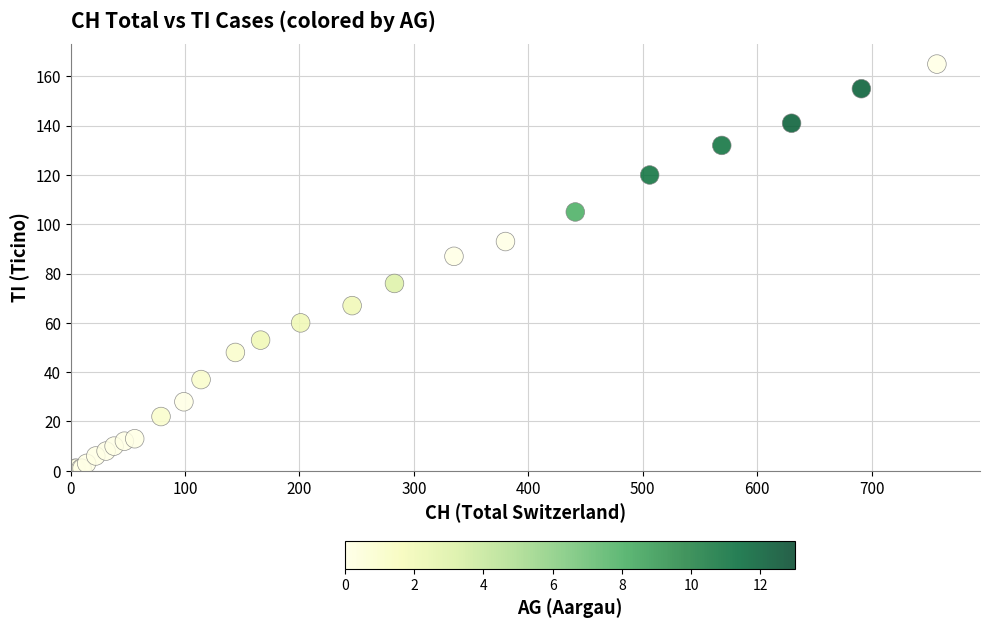

What Y value in the scatter plot is closest to 83?

87